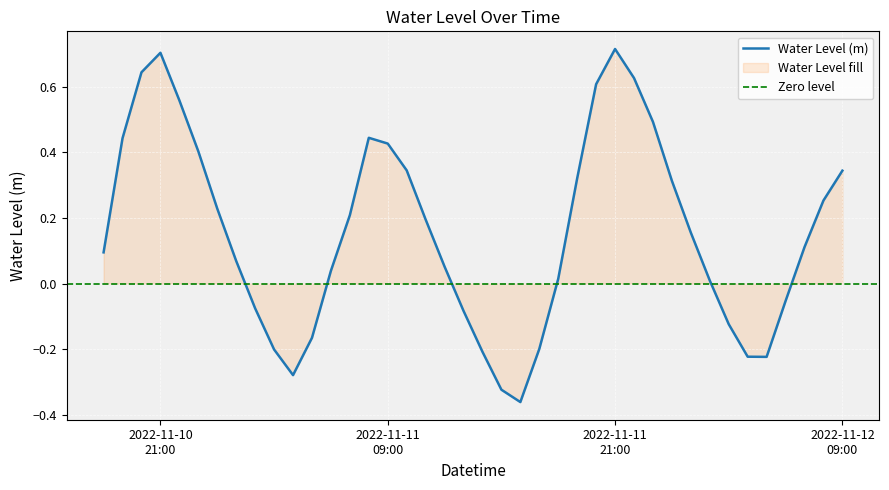

Reading right to left, list all the values displayed in this chart.

0.3	0.3	0.1	-0.1	-0.2	-0.2	-0.1	0.0	0.2	0.3	0.5	0.6	0.7	0.6	0.3	0.0	-0.2	-0.4	-0.3	-0.2	-0.1	0.1	0.2	0.3	0.4	0.4	0.2	0.0	-0.2	-0.3	-0.2	-0.1	0.1	0.2	0.4	0.6	0.7	0.6	0.4	0.1